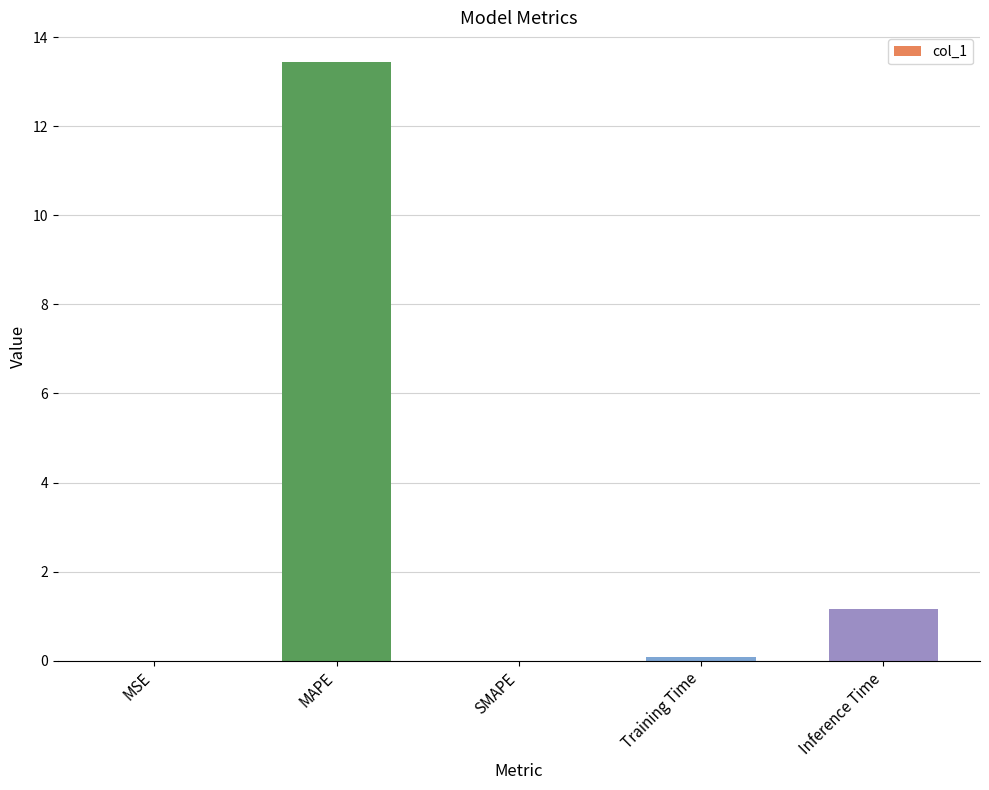

What is the maximum value shown in the chart?

13.4